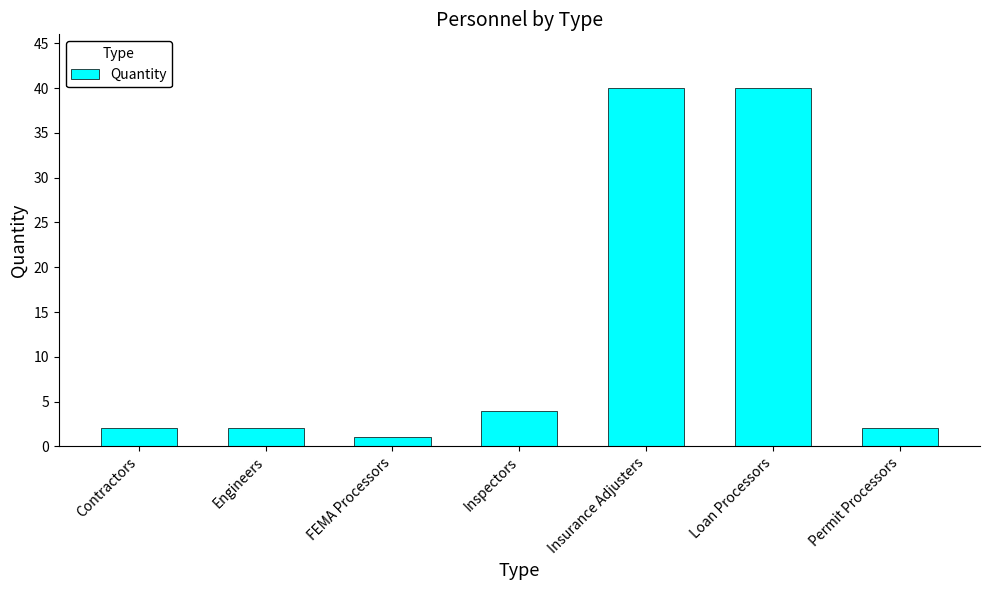

What is the difference between the values at Permit Processors and FEMA Processors?

1